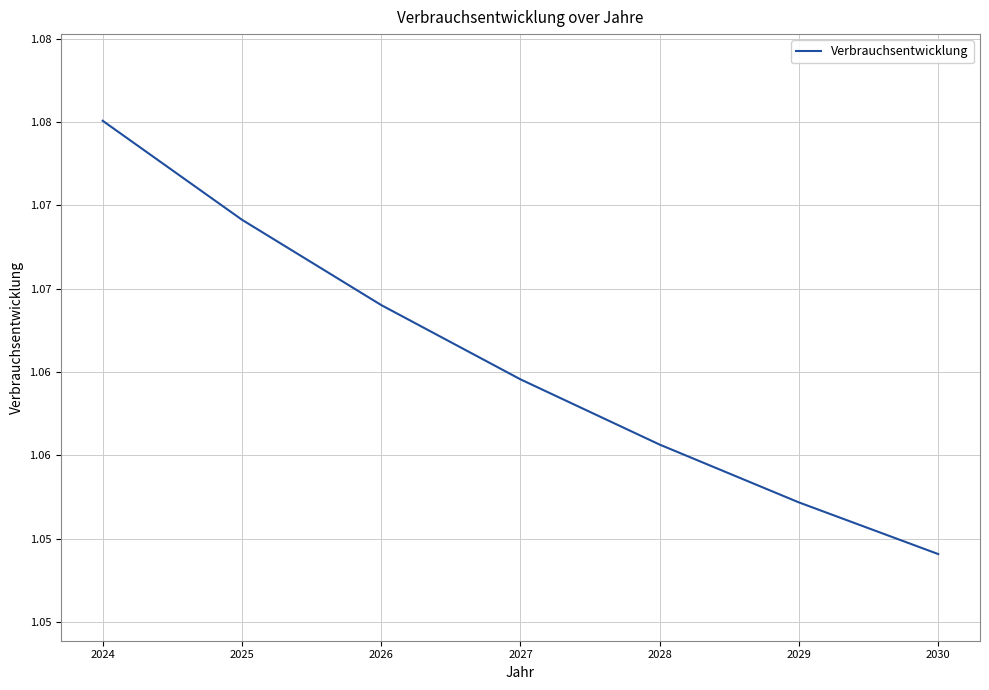

How many values are between 1 and 2?

7